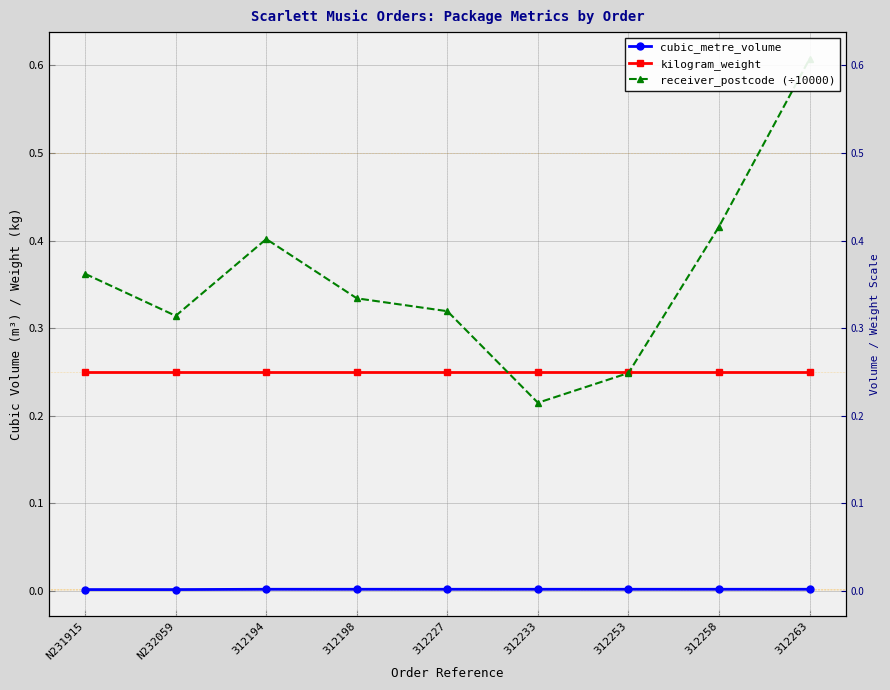

True or false: kilogram_weight has a value of 0.2 at 312233.

True